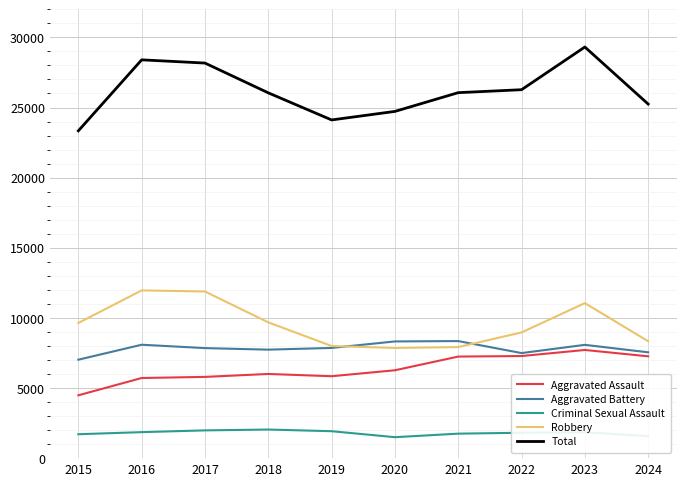

In Total, how many points are higher than both neighbors (excluding endpoints)?

2